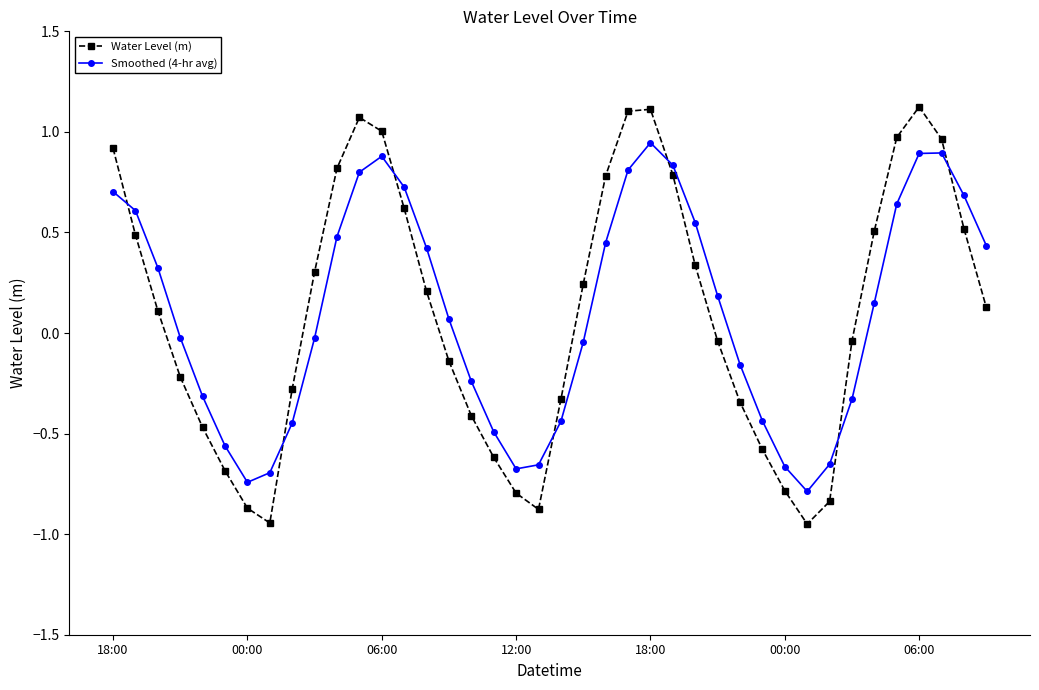

How many intersections are there between Water Level (m) and Smoothed (4-hr avg)?

7